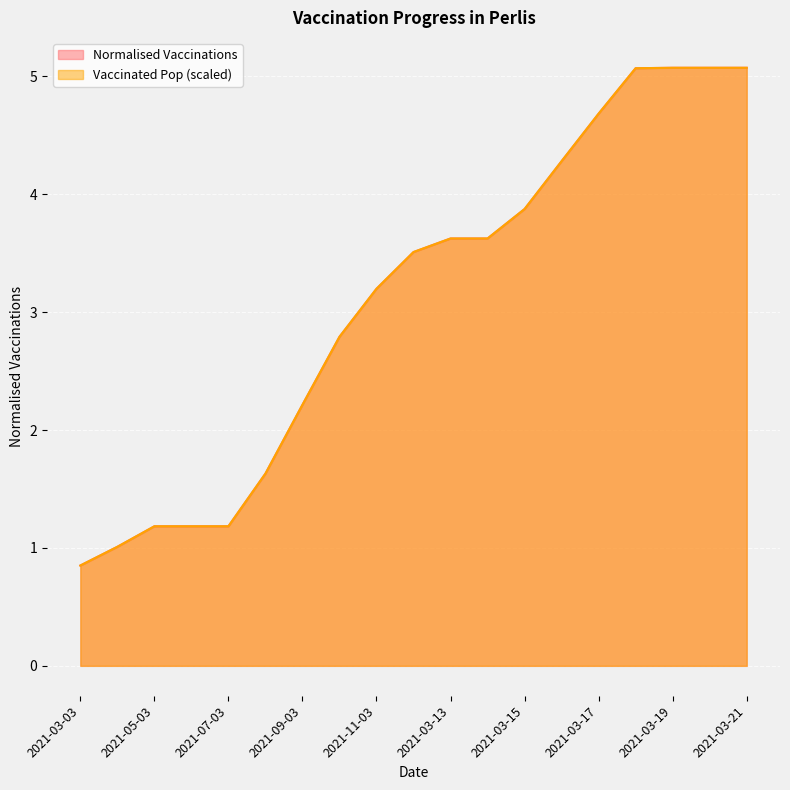

Rank the categories by vaccinated_pop value from highest to lowest.

2021-03-19, 2021-03-20, 2021-03-21, 2021-03-18, 2021-03-17, 2021-03-16, 2021-03-15, 2021-03-13, 2021-03-14, 2021-12-03, 2021-11-03, 2021-10-03, 2021-09-03, 2021-08-03, 2021-05-03, 2021-06-03, 2021-07-03, 2021-04-03, 2021-03-03